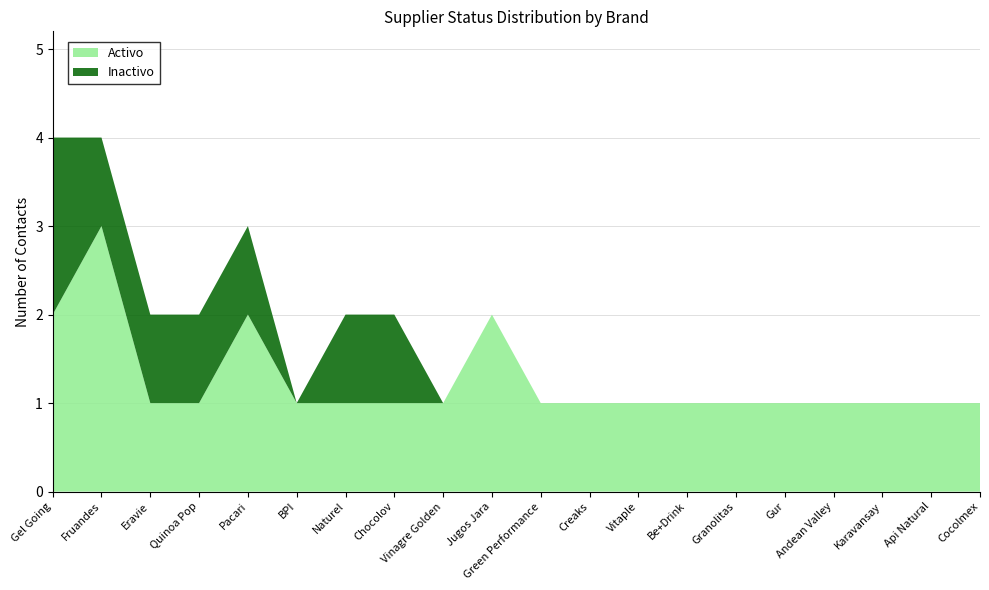

Reading left to right, list all the values displayed in this chart.

Activo: Gel Going=2	Fruandes=3	Eravie=1	Quinoa Pop=1	Pacari=2	BPI=1	Naturel=1	Chocolov=1	Vinagre Golden=1	Jugos Jara=2	Green Performance=1	Creaks=1	Vitaple=1	Be+Drink=1	Granolitas=1	Gur=1	Andean Valley=1	Karavansay=1	Api Natural=1	Cocolmex=1
Inactivo: Gel Going=2	Fruandes=1	Eravie=1	Quinoa Pop=1	Pacari=1	BPI=0	Naturel=1	Chocolov=1	Vinagre Golden=0	Jugos Jara=0	Green Performance=0	Creaks=0	Vitaple=0	Be+Drink=0	Granolitas=0	Gur=0	Andean Valley=0	Karavansay=0	Api Natural=0	Cocolmex=0